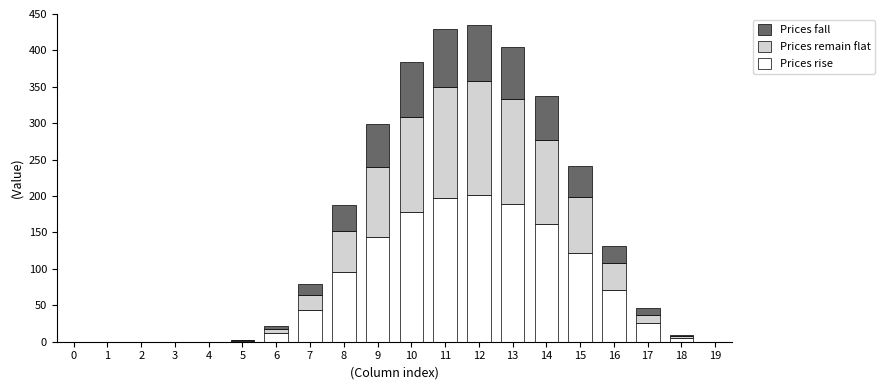

Are the bars horizontal?

No